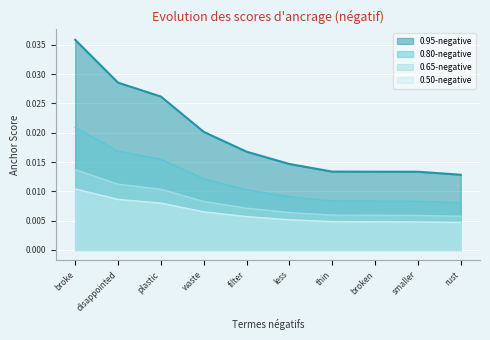

Count the 0.50-negative values in the range 0 to 1.

10